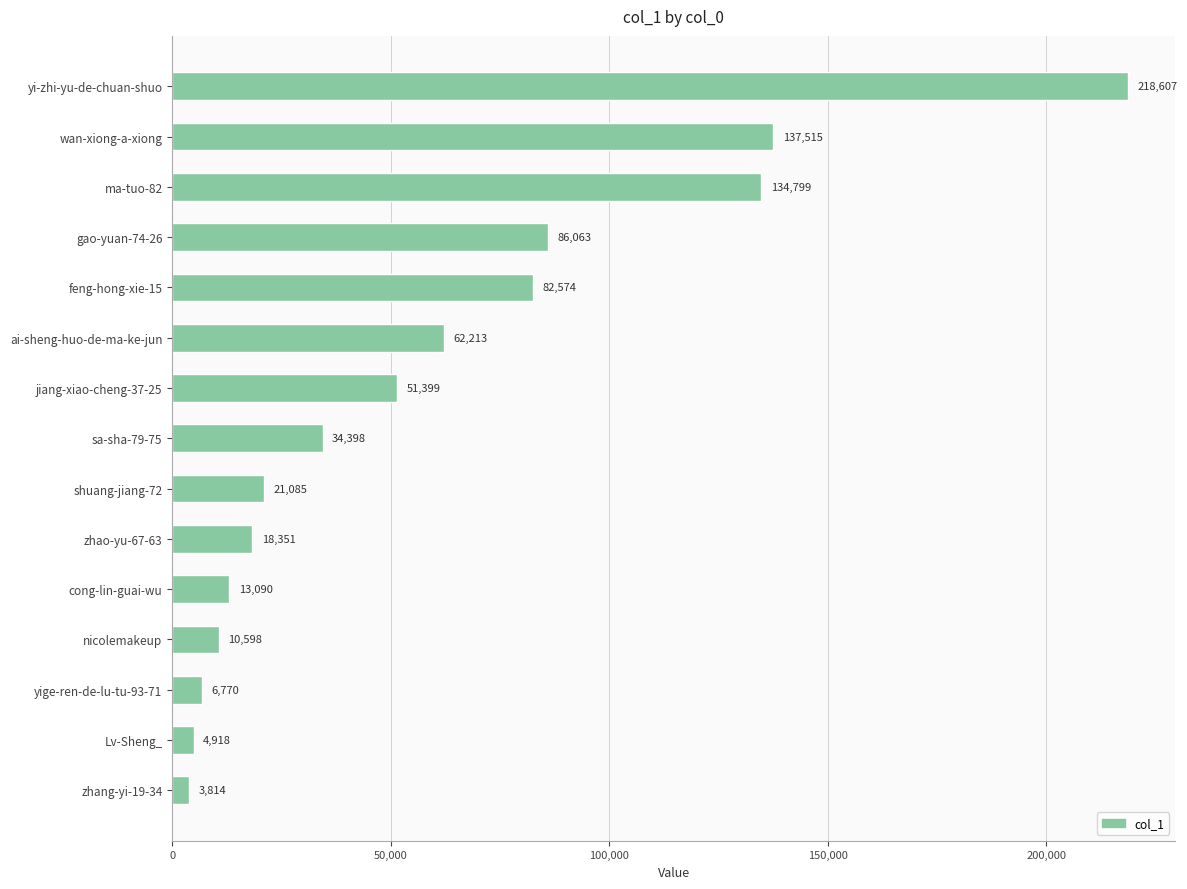

Between gao-yuan-74-26 and shuang-jiang-72, which is larger?

gao-yuan-74-26